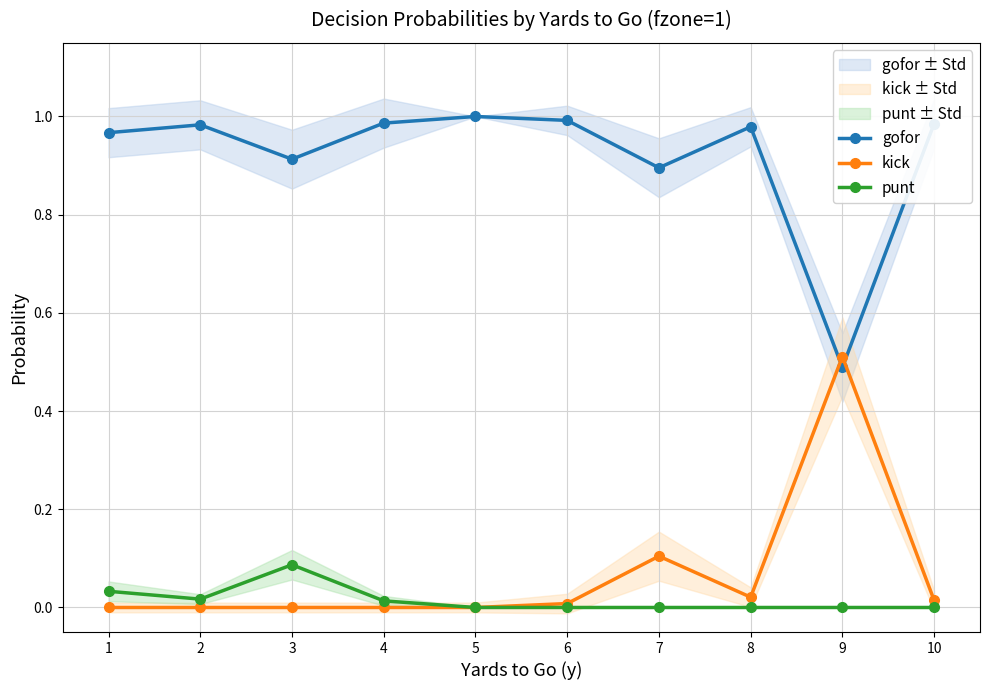

What is the value of the gofor point at the 9th from the left?

0.5